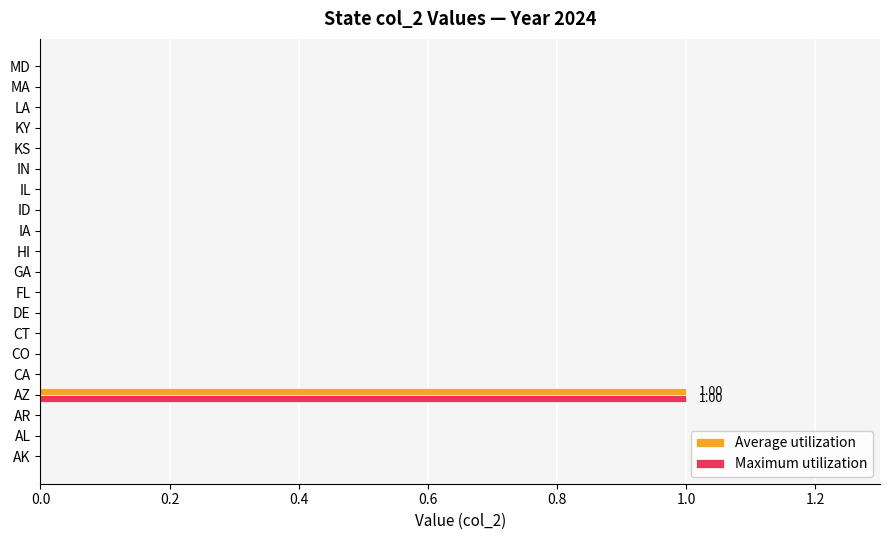

At which category is the sum across all series the highest?

AZ